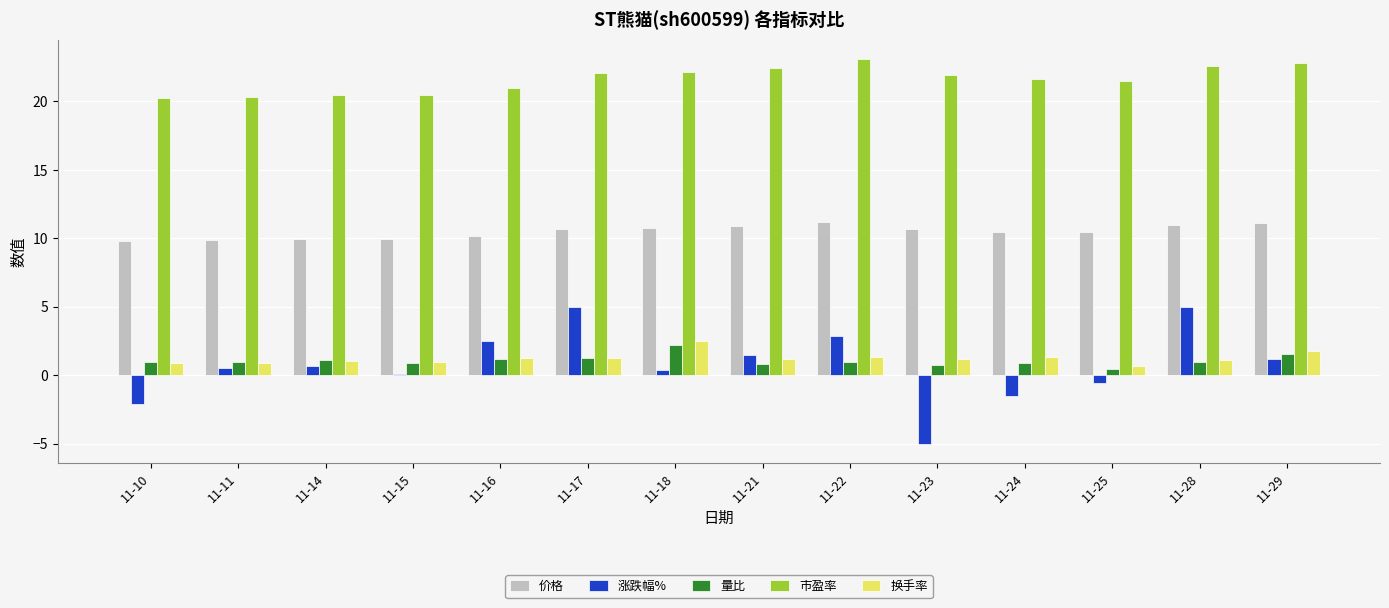

True or false: 市盈率 has a value of 28.4 at 11-16.

False